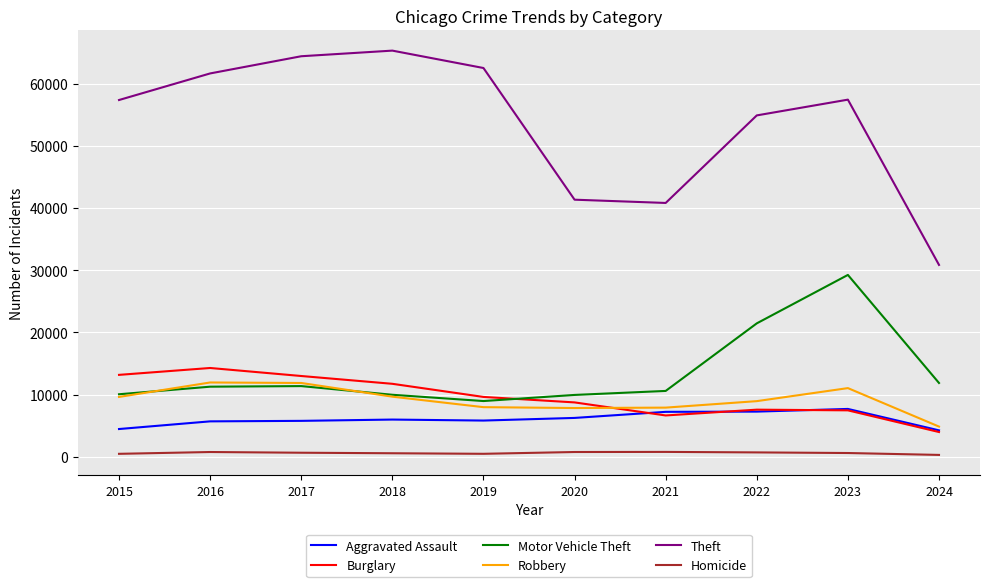

Read the Burglary value at 2020, to the nearest 10.

8760